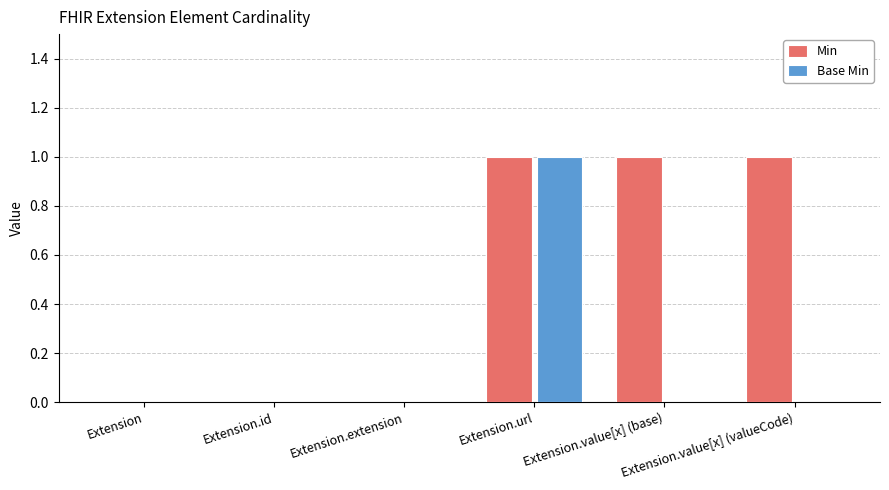

Which series has the largest total across all categories?

Min